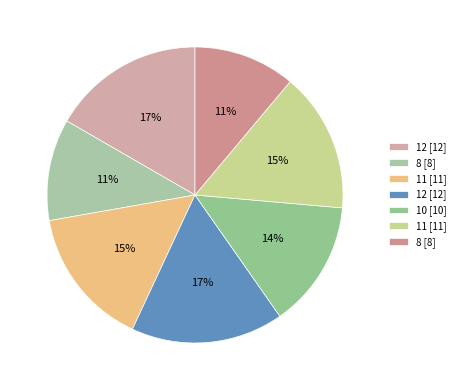

Count the number of slices in the pie.

7